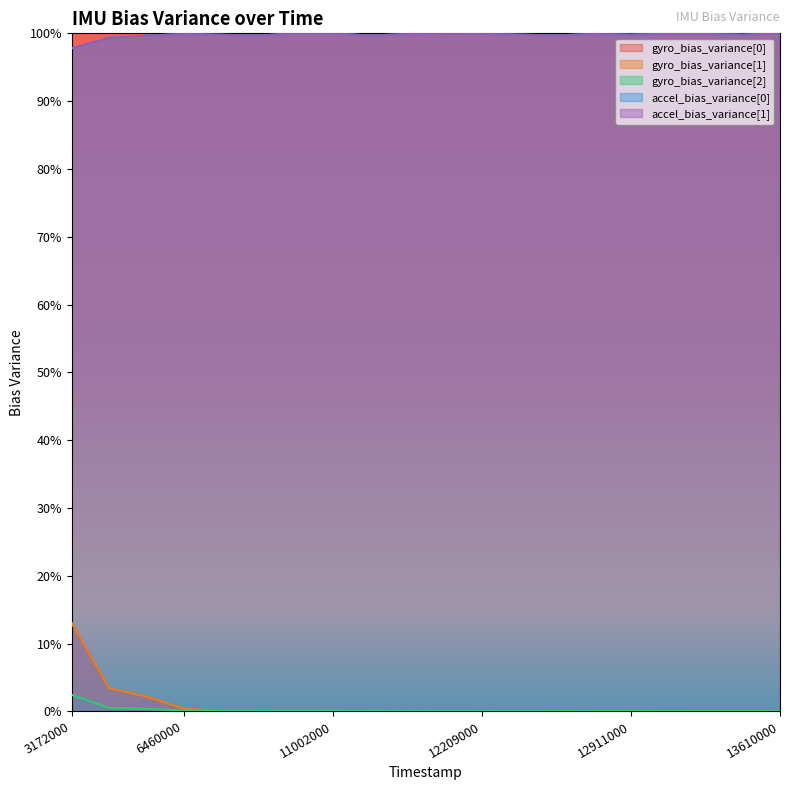

Does the chart display data point markers on the line(s)?

No